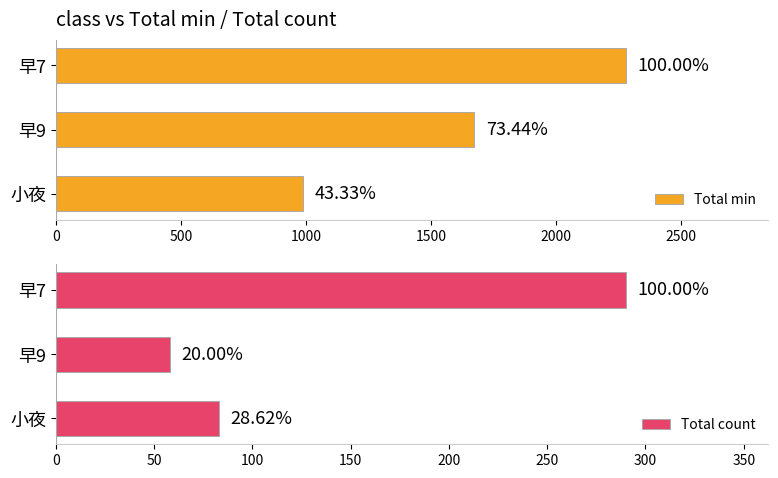

Is it true that Total min equals 4052 at 0?

False